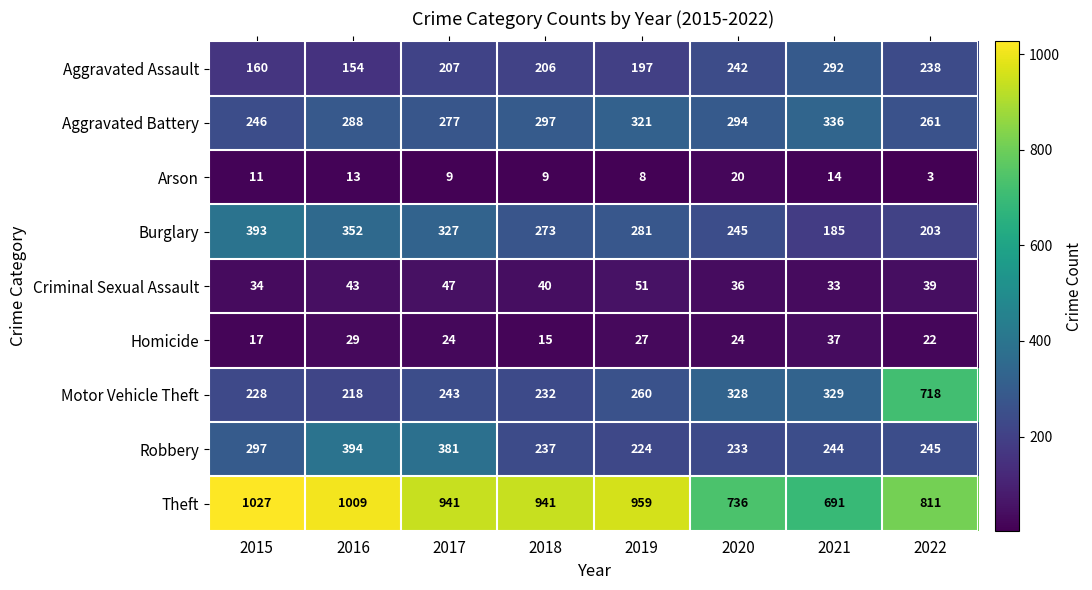

What is the average value of the Robbery series?

282